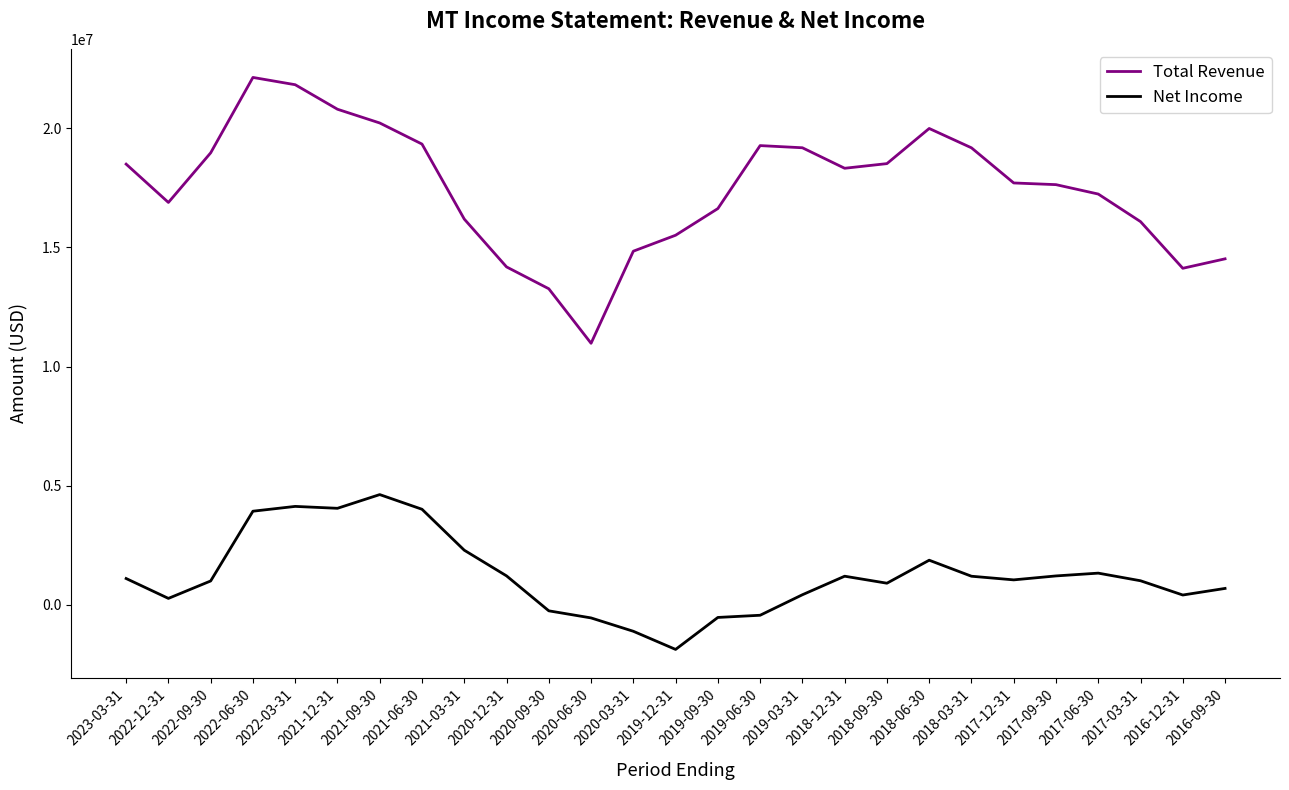

What is the lowest value of the Total Revenue series?

10976000